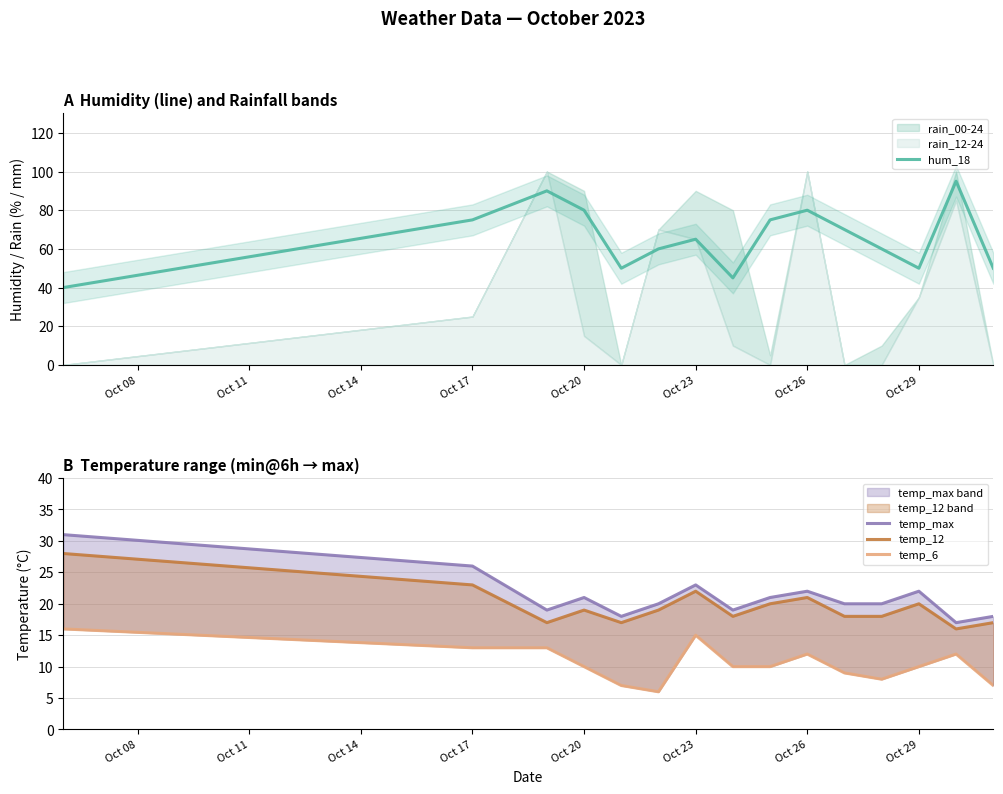

What is the maximum value for hum_18?

95